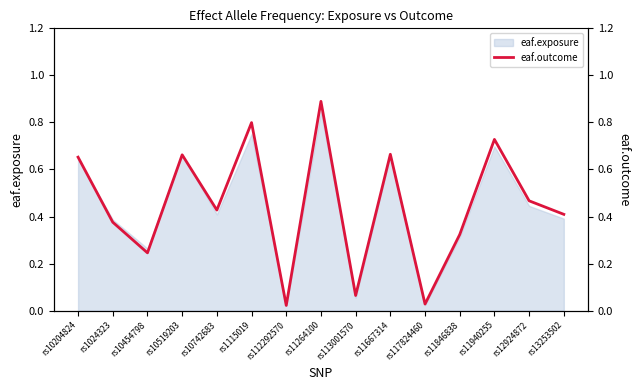

How many points are lower than both their immediate neighbors (excluding endpoints)?

5